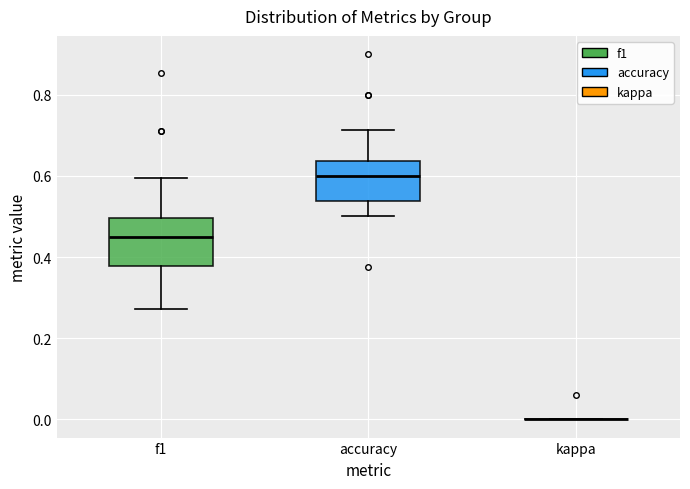

Reading left to right, transcribe this box plot: for each box, give where its median line is, the range the box spans, and where its two whiskers end, as read against the y-axis. The values are not printed on the chart, so give them approximately, as read against the axis.

f1: median 0.46, box 0.38 to 0.50, whiskers 0.28 to 0.60
accuracy: median 0.60, box 0.54 to 0.64, whiskers 0.50 to 0.72
kappa: box collapsed to a line at 0.00, whiskers 0.00 to 0.00